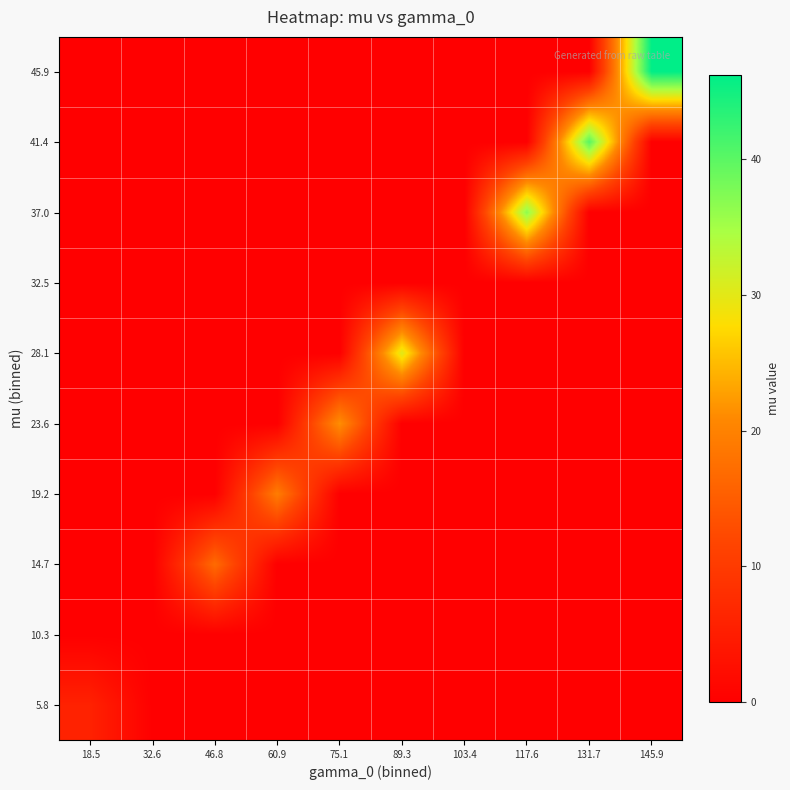

Reading left to right, what are all the values shown in this chart?

5.8: 18.5=5.8	32.6=0.0	46.8=0.0	60.9=0.0	75.1=0.0	89.3=0.0	103.4=0.0	117.6=0.0	131.7=0.0	145.9=0.0
10.3: 18.5=0.0	32.6=0.0	46.8=0.0	60.9=0.0	75.1=0.0	89.3=0.0	103.4=0.0	117.6=0.0	131.7=0.0	145.9=0.0
14.7: 18.5=0.0	32.6=0.0	46.8=16.9	60.9=0.0	75.1=0.0	89.3=0.0	103.4=0.0	117.6=0.0	131.7=0.0	145.9=0.0
19.2: 18.5=0.0	32.6=0.0	46.8=0.0	60.9=19.2	75.1=0.0	89.3=0.0	103.4=0.0	117.6=0.0	131.7=0.0	145.9=0.0
23.6: 18.5=0.0	32.6=0.0	46.8=0.0	60.9=0.0	75.1=21.5	89.3=0.0	103.4=0.0	117.6=0.0	131.7=0.0	145.9=0.0
28.1: 18.5=0.0	32.6=0.0	46.8=0.0	60.9=0.0	75.1=0.0	89.3=30.3	103.4=0.0	117.6=0.0	131.7=0.0	145.9=0.0
32.5: 18.5=0.0	32.6=0.0	46.8=0.0	60.9=0.0	75.1=0.0	89.3=0.0	103.4=0.0	117.6=0.0	131.7=0.0	145.9=0.0
37.0: 18.5=0.0	32.6=0.0	46.8=0.0	60.9=0.0	75.1=0.0	89.3=0.0	103.4=0.0	117.6=36.7	131.7=0.0	145.9=0.0
41.4: 18.5=0.0	32.6=0.0	46.8=0.0	60.9=0.0	75.1=0.0	89.3=0.0	103.4=0.0	117.6=0.0	131.7=40.2	145.9=0.0
45.9: 18.5=0.0	32.6=0.0	46.8=0.0	60.9=0.0	75.1=0.0	89.3=0.0	103.4=0.0	117.6=0.0	131.7=0.0	145.9=46.2